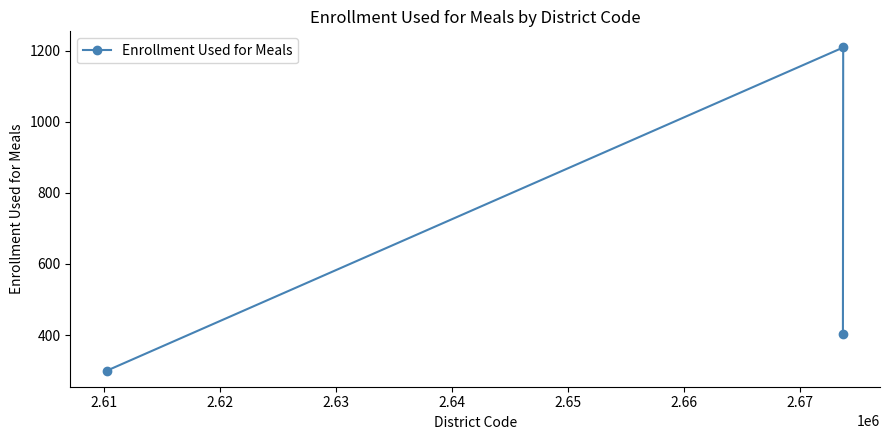

Count the values in the range 300 to 1209.

3